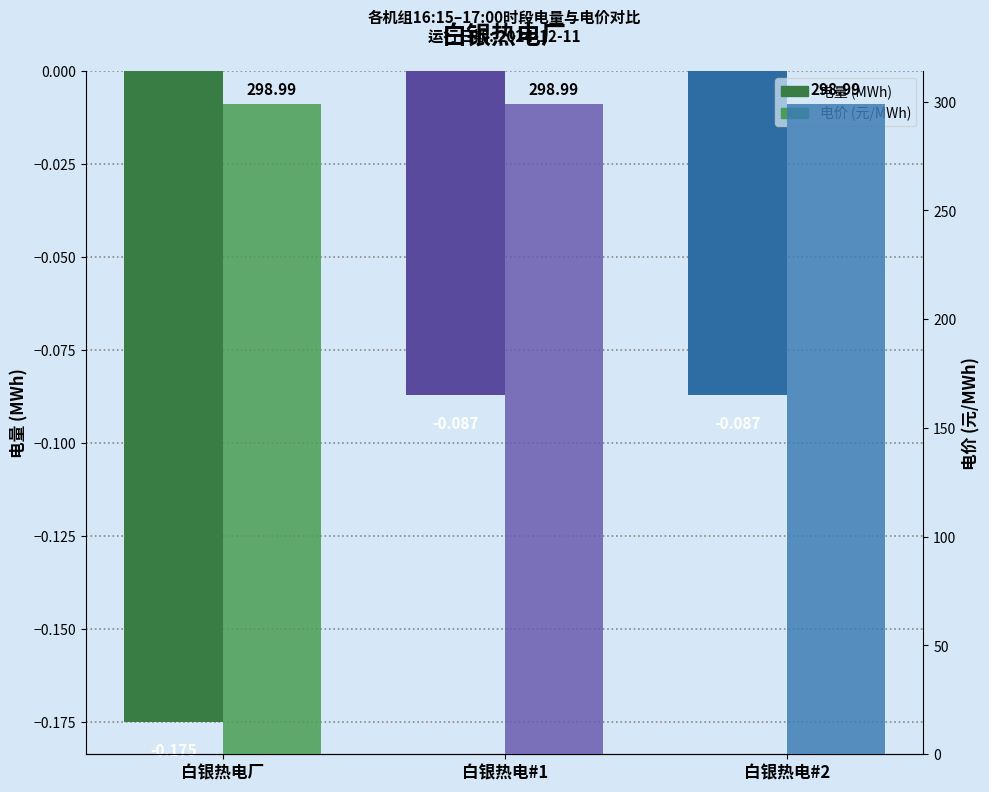

How many bars are there in total?

6